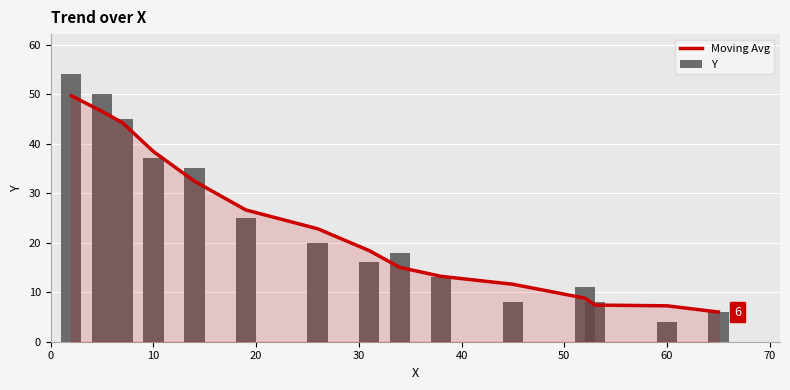

What is the difference between the Y values at 30 and 50?

12.0